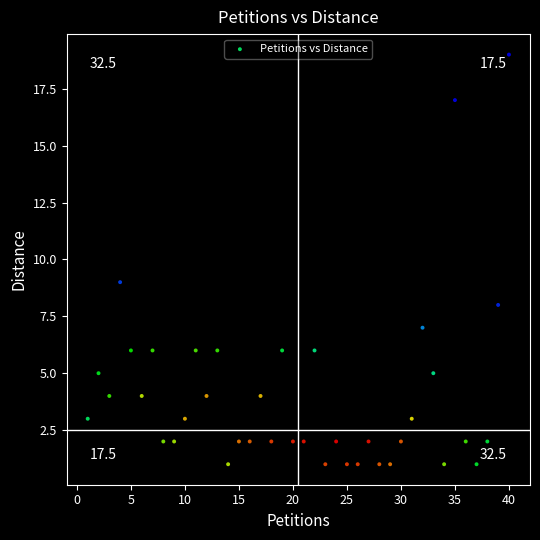

What is the range of X values (max minus min)?

39